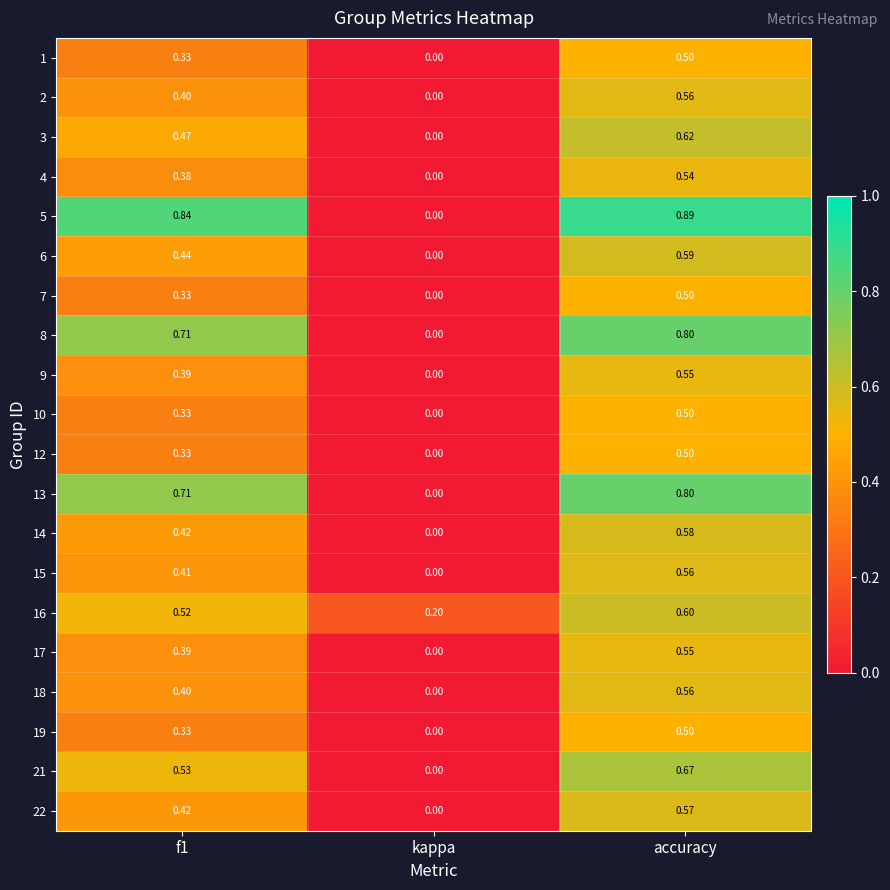

At which label does 21 reach its peak?

accuracy